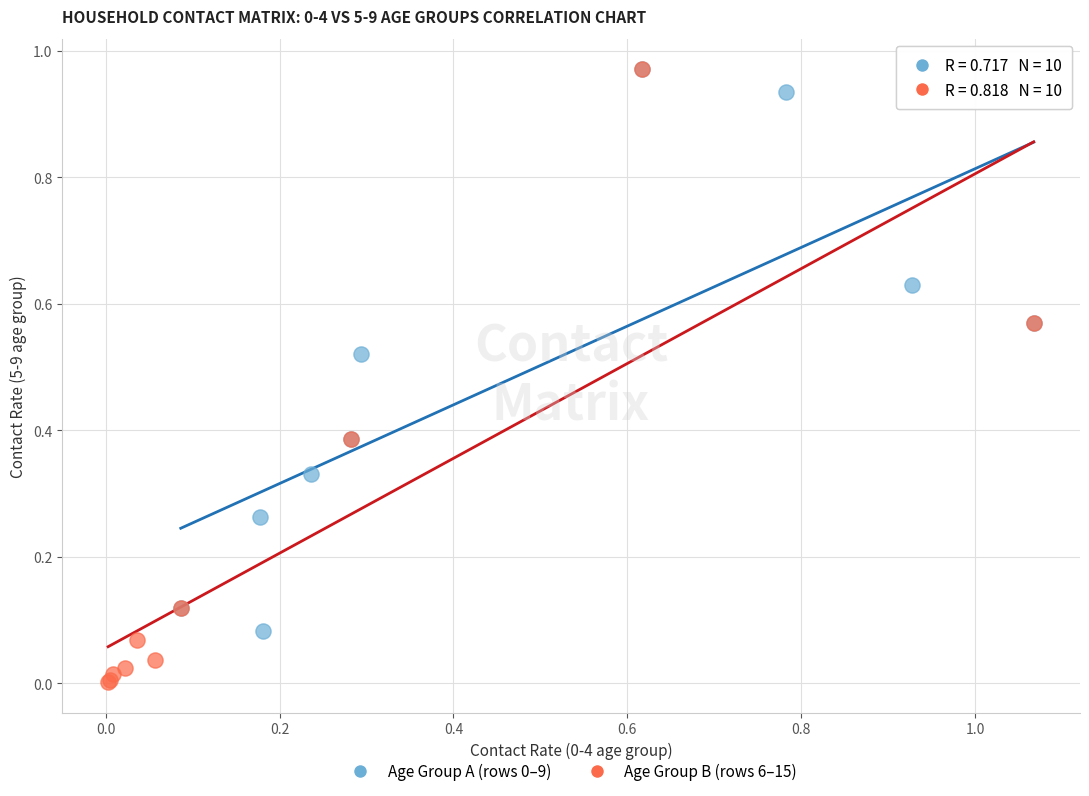

Which series reaches the minimum Y coordinate?

Age Group B (rows 6–15)